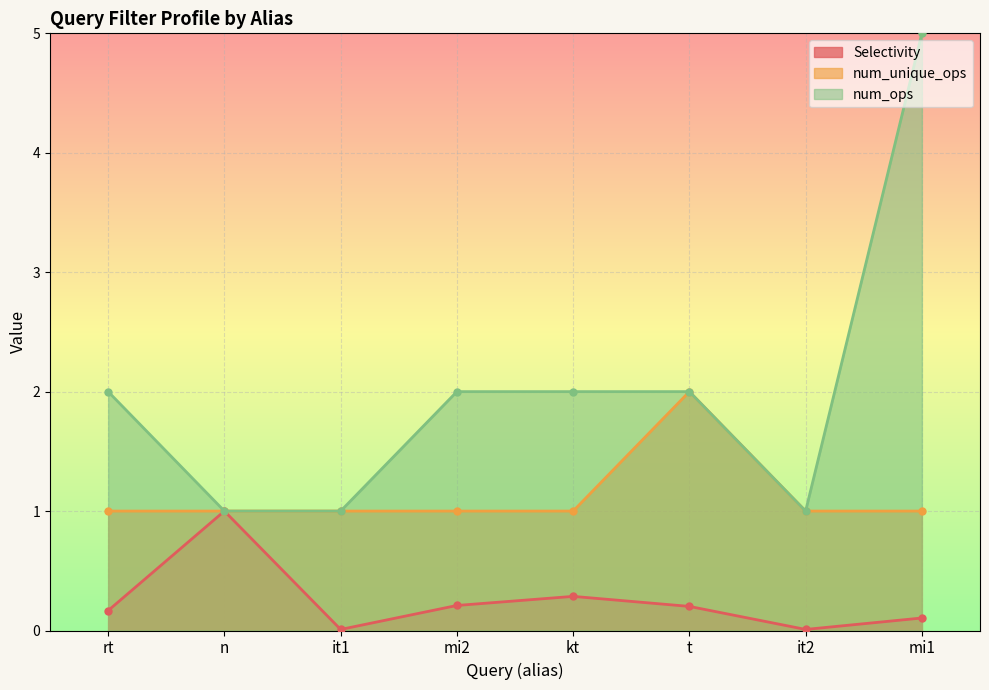

What is the average value of the num_unique_ops series?

1.1